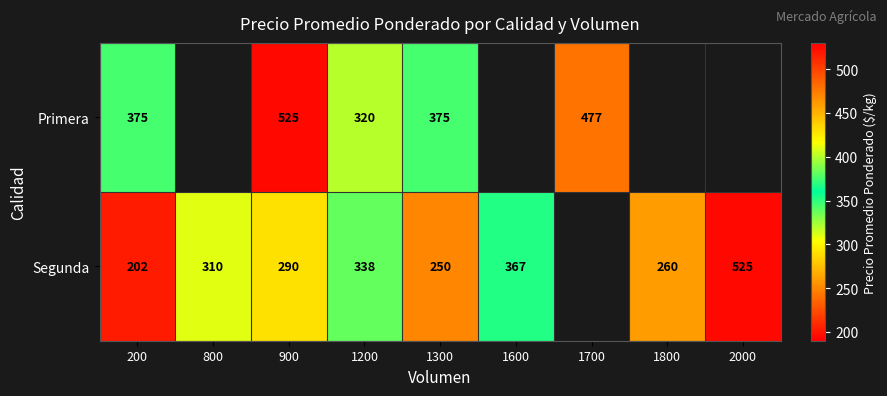

True or false: Primera has a value of 375 at 1300.

True